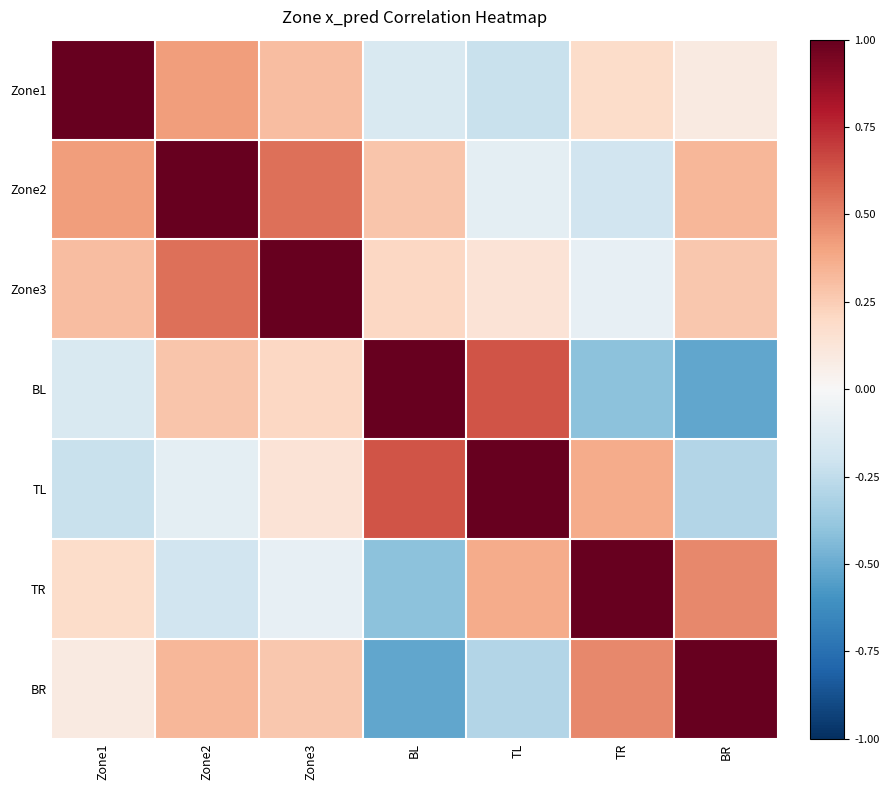

What is the difference between the highest and lowest values at TR?

1.4